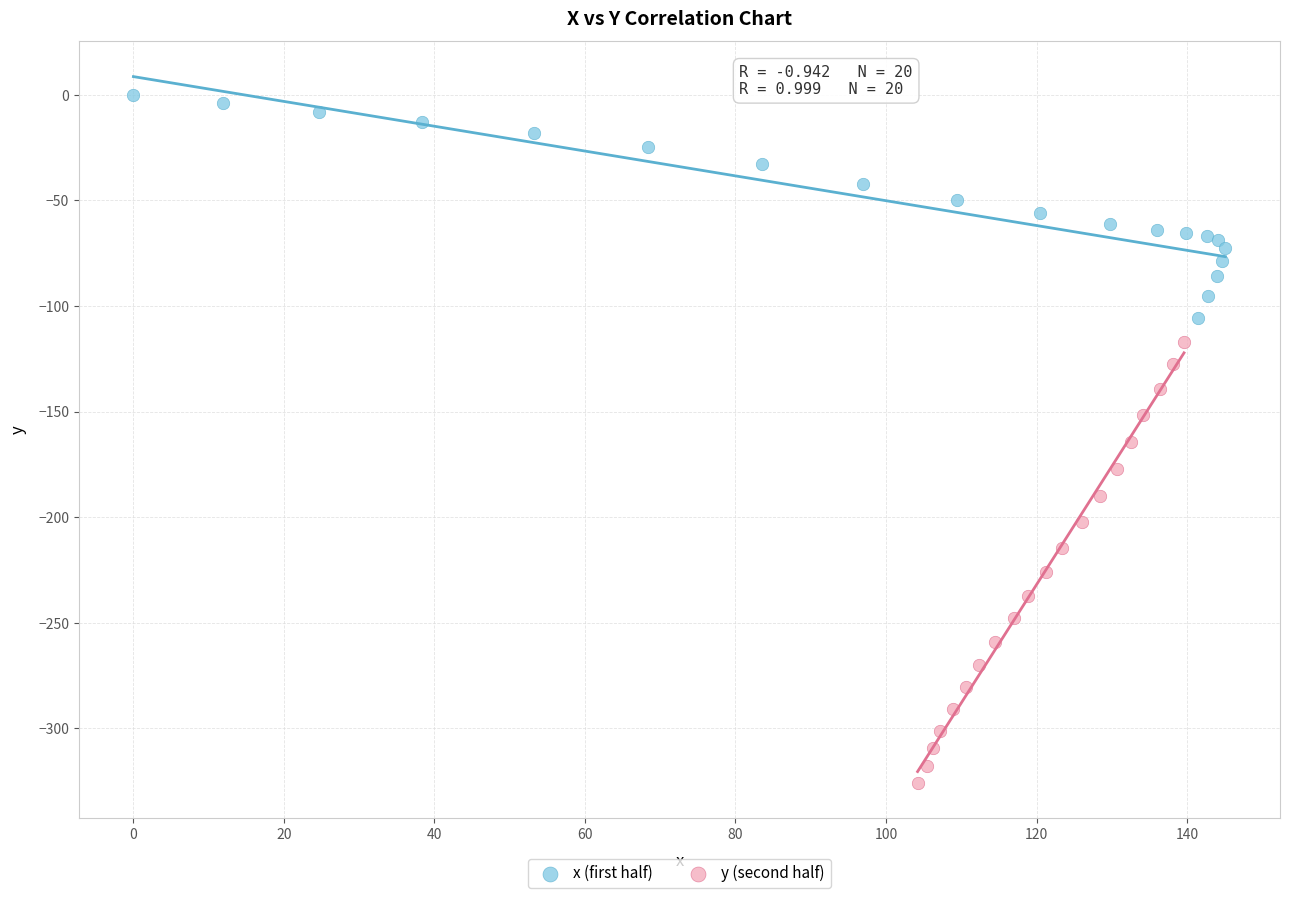

Which series contains the highest Y value?

x (first half)